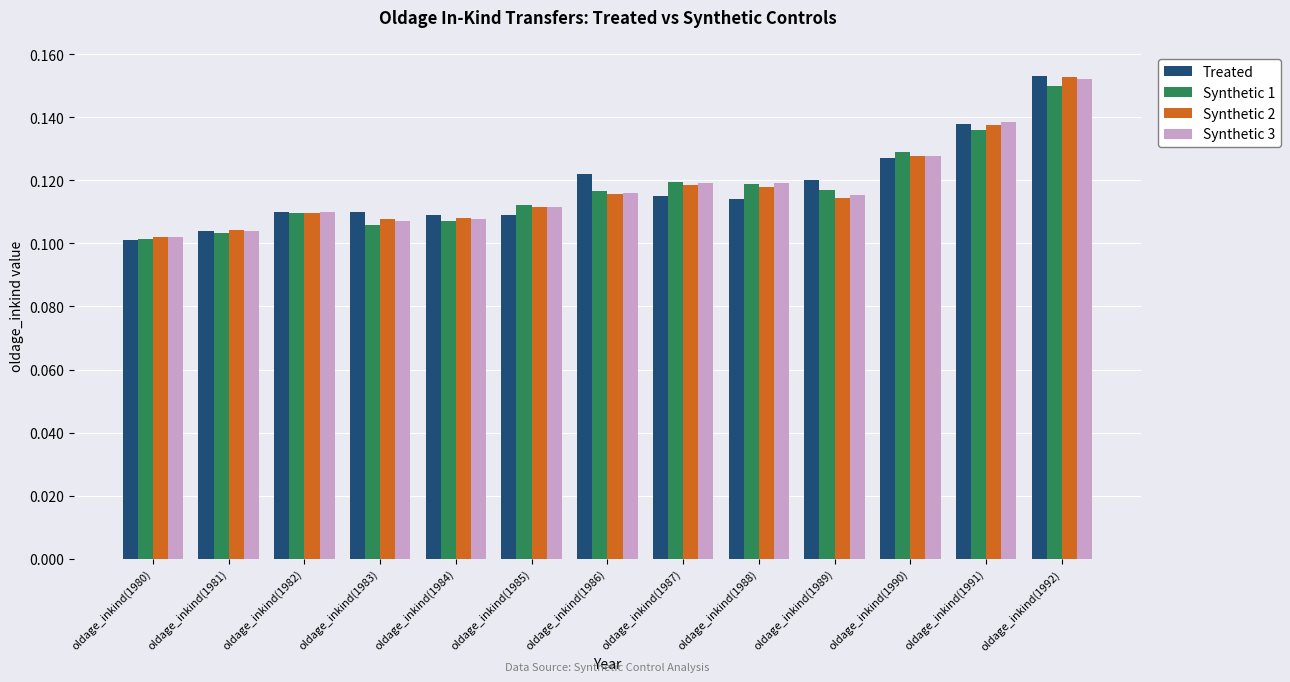

What are all the series names shown in the legend?

Treated, Synthetic 1, Synthetic 2, Synthetic 3